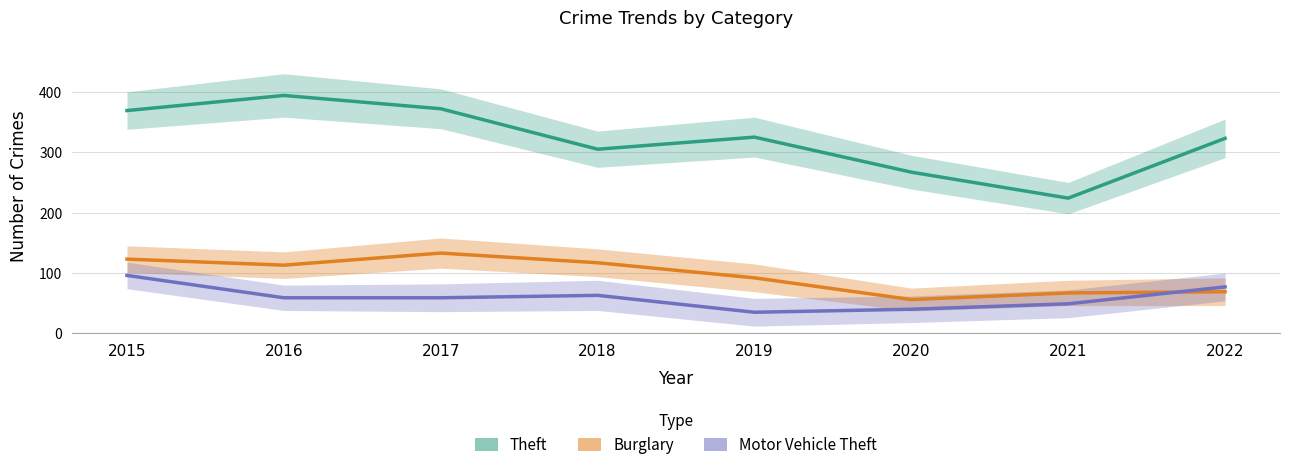

At which label is Burglary closest to 94?

2019